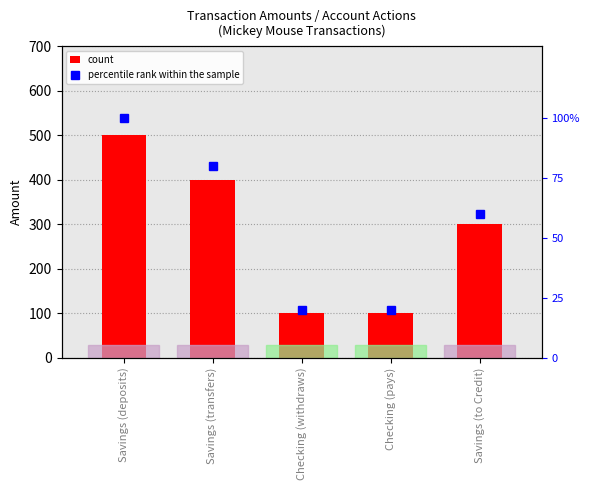

Reading right to left, transcribe all the data shown in this chart.

count: 300	100	100	400	500
percentile rank within the sample: 60	20	20	80	100